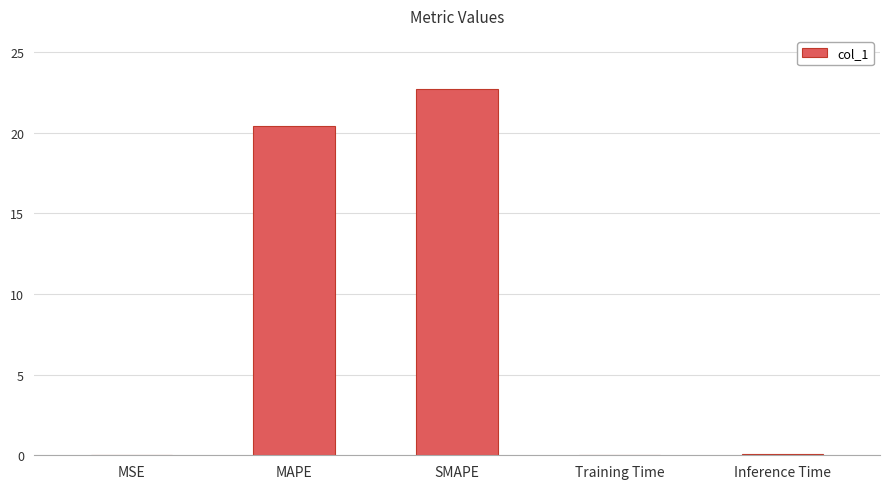

The chart shows a value of 0.0 at Inference Time. True or false?

True